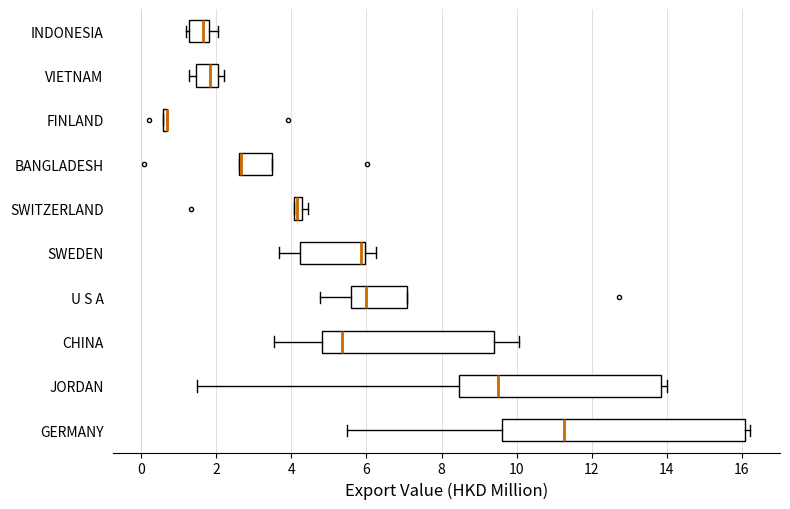

Where is the right edge of the box for JORDAN on the x-axis? The values are not printed on the chart, so give them approximately, as read against the axis.

13.8